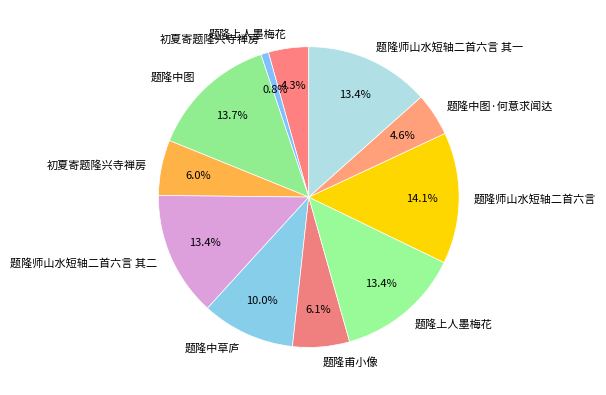

How many segments does this pie chart have?

11